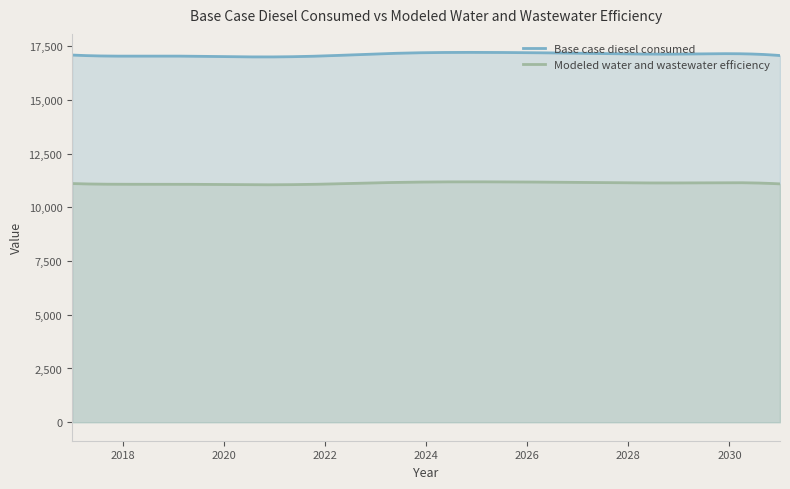

What is the difference between the maximum and minimum values in the Base case diesel consumed series?

211.6